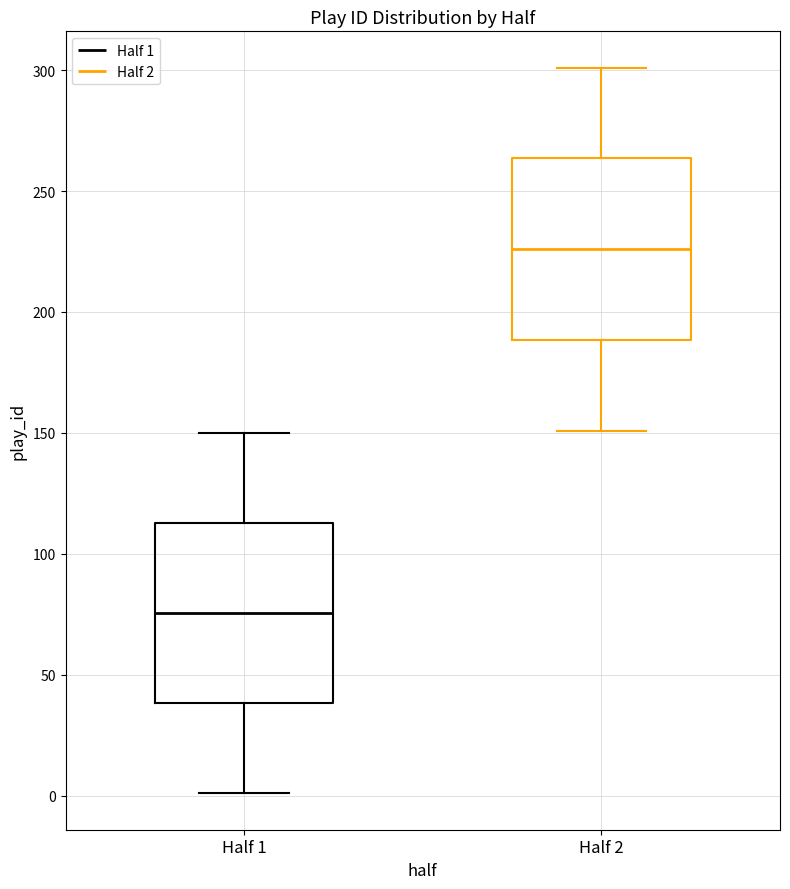

Where is the lower edge of the box for Half 2 on the y-axis? The values are not printed on the chart, so give them approximately, as read against the axis.

190